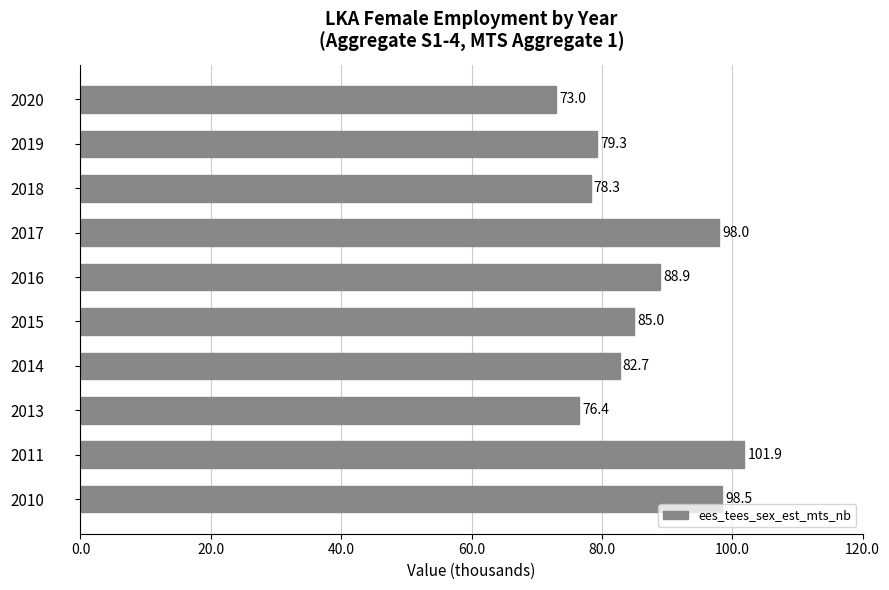

What is the maximum value shown in the chart?

101.9